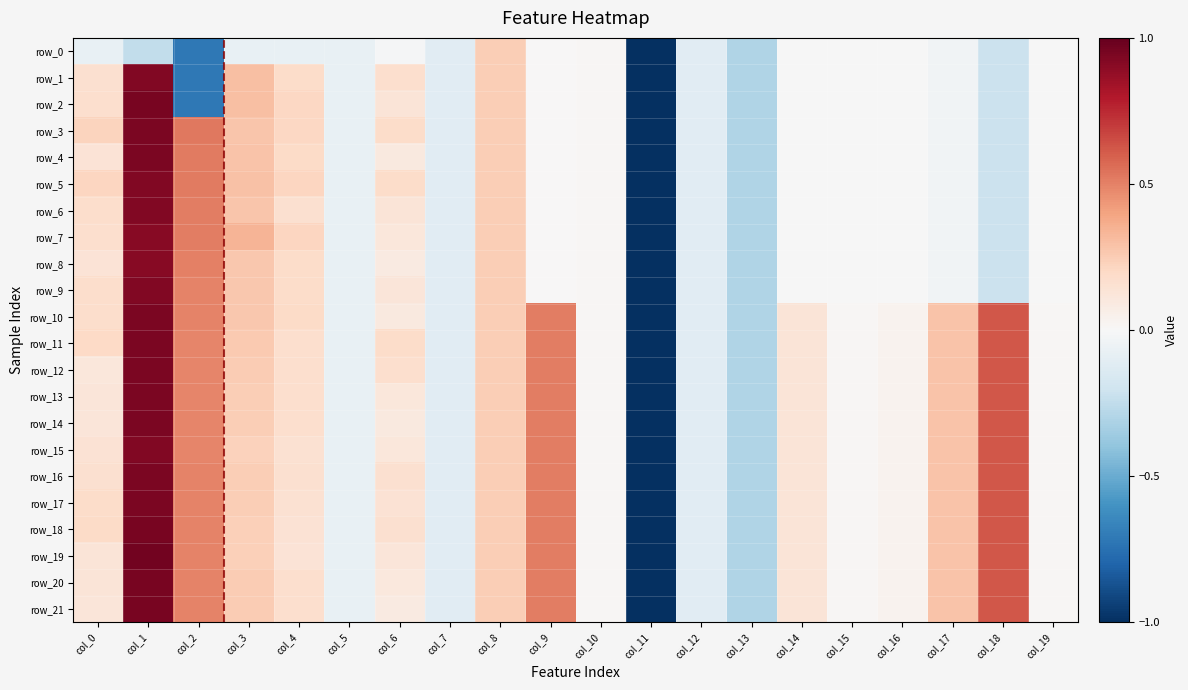

Which series has the largest total across all categories?

row_11